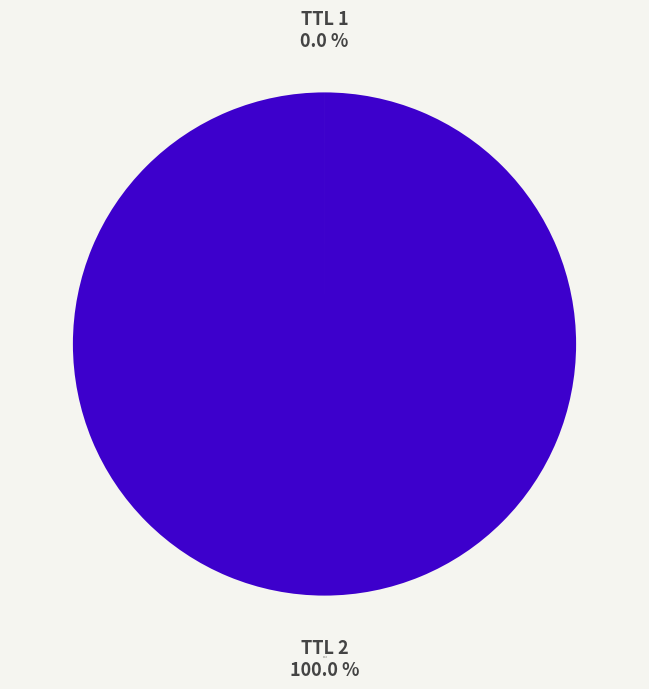

To the nearest percent, what is the difference between the largest and smallest slice percentages?

100%